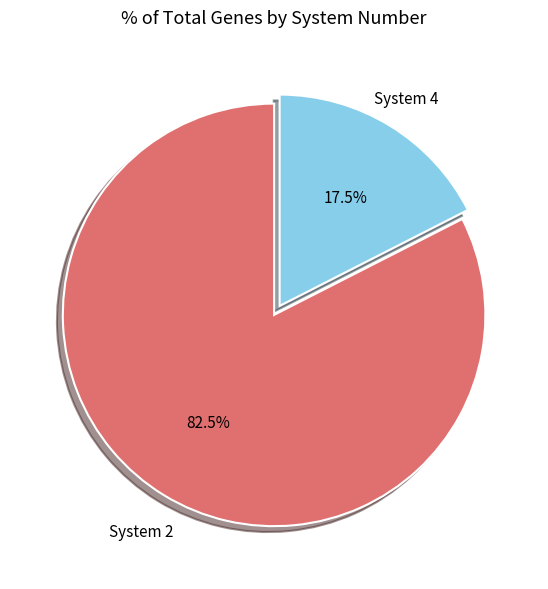

How many segments does this pie chart have?

2